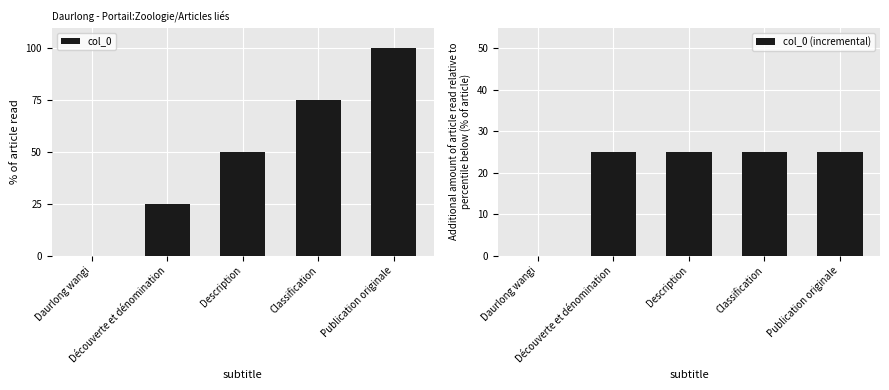

The col_0 series shows 25 at Découverte et dénomination. True or false?

True